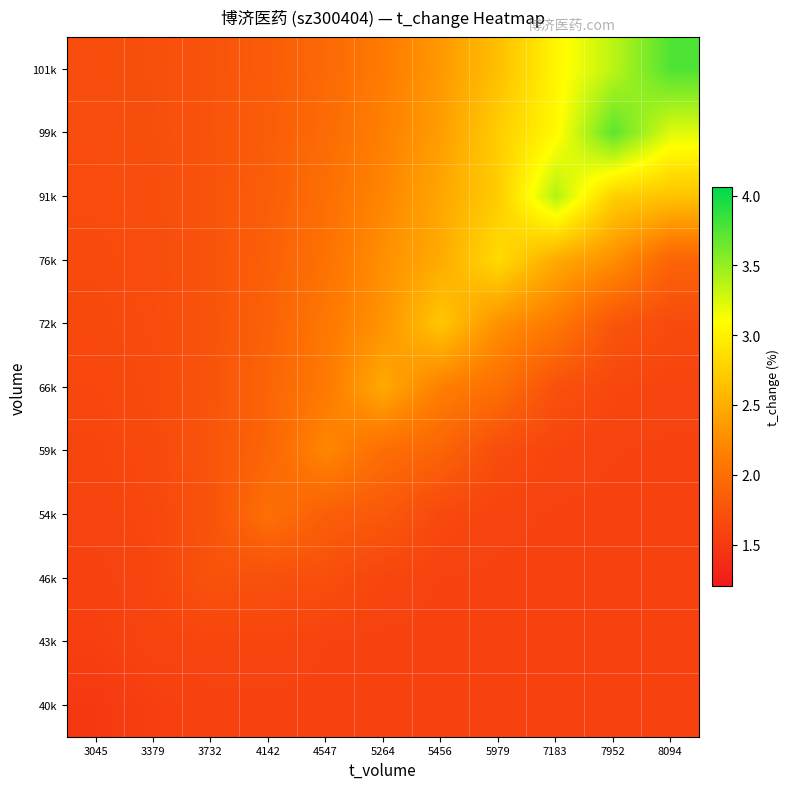

Reading left to right, what are all the values shown in this chart?

40k: 3045=1.5	3379=1.6	3732=1.6	4142=1.6	4547=1.6	5264=1.6	5456=1.6	5979=1.6	7183=1.6	7952=1.6	8094=1.6
43k: 3045=1.6	3379=1.6	3732=1.6	4142=1.6	4547=1.6	5264=1.6	5456=1.6	5979=1.6	7183=1.6	7952=1.6	8094=1.6
46k: 3045=1.6	3379=1.6	3732=1.7	4142=1.7	4547=1.7	5264=1.6	5456=1.6	5979=1.6	7183=1.6	7952=1.6	8094=1.6
54k: 3045=1.6	3379=1.6	3732=1.7	4142=2.0	4547=1.9	5264=1.8	5456=1.6	5979=1.6	7183=1.6	7952=1.6	8094=1.6
59k: 3045=1.6	3379=1.7	3732=1.8	4142=1.9	4547=2.2	5264=2.0	5456=1.9	5979=1.7	7183=1.6	7952=1.6	8094=1.6
66k: 3045=1.6	3379=1.7	3732=1.7	4142=1.9	4547=2.1	5264=2.5	5456=2.1	5979=2.0	7183=1.7	7952=1.6	8094=1.6
72k: 3045=1.7	3379=1.7	3732=1.7	4142=1.9	4547=2.1	5264=2.3	5456=2.7	5979=2.3	7183=2.1	7952=1.8	8094=1.7
76k: 3045=1.7	3379=1.7	3732=1.7	4142=1.9	4547=2.0	5264=2.3	5456=2.5	5979=2.8	7183=2.5	7952=2.3	8094=1.9
91k: 3045=1.7	3379=1.7	3732=1.7	4142=1.8	4547=2.0	5264=2.2	5456=2.4	5979=2.7	7183=3.4	7952=2.8	8094=2.7
99k: 3045=1.7	3379=1.7	3732=1.7	4142=1.8	4547=2.0	5264=2.2	5456=2.4	5979=2.7	7183=3.1	7952=3.7	8094=3.2
101k: 3045=1.7	3379=1.7	3732=1.7	4142=1.8	4547=1.9	5264=2.1	5456=2.3	5979=2.6	7183=3.0	7952=3.4	8094=3.8